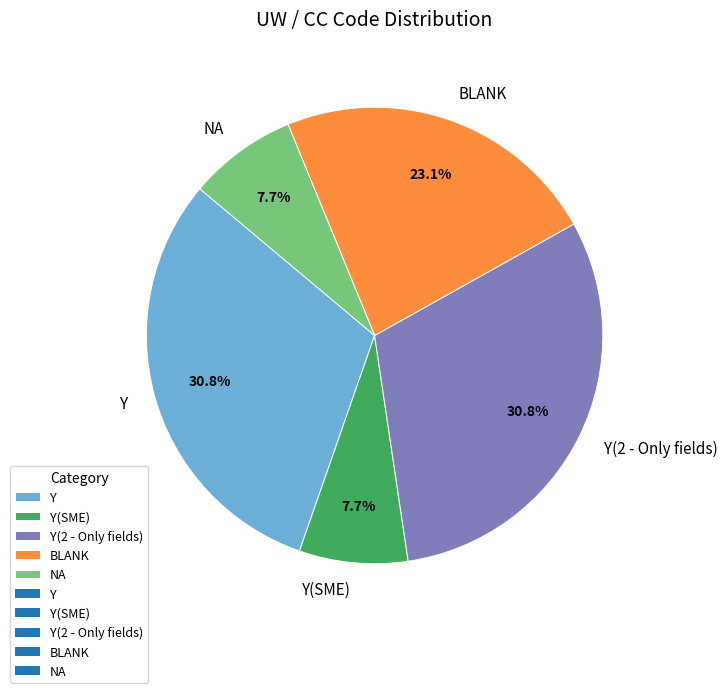

The Y slice represents 31% of the pie. True or false?

True